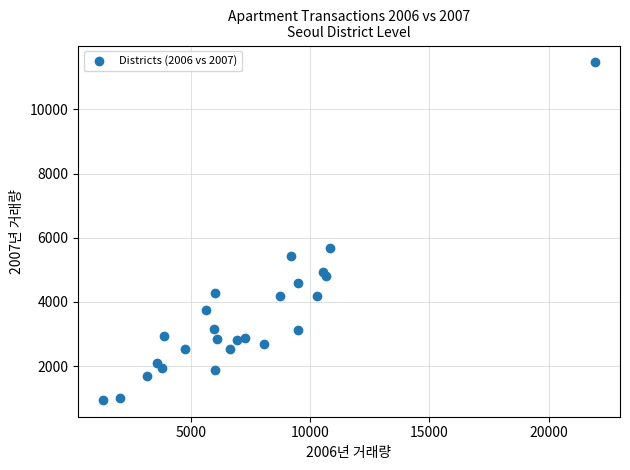

What Y value in the scatter plot is closest to 6206?

5677